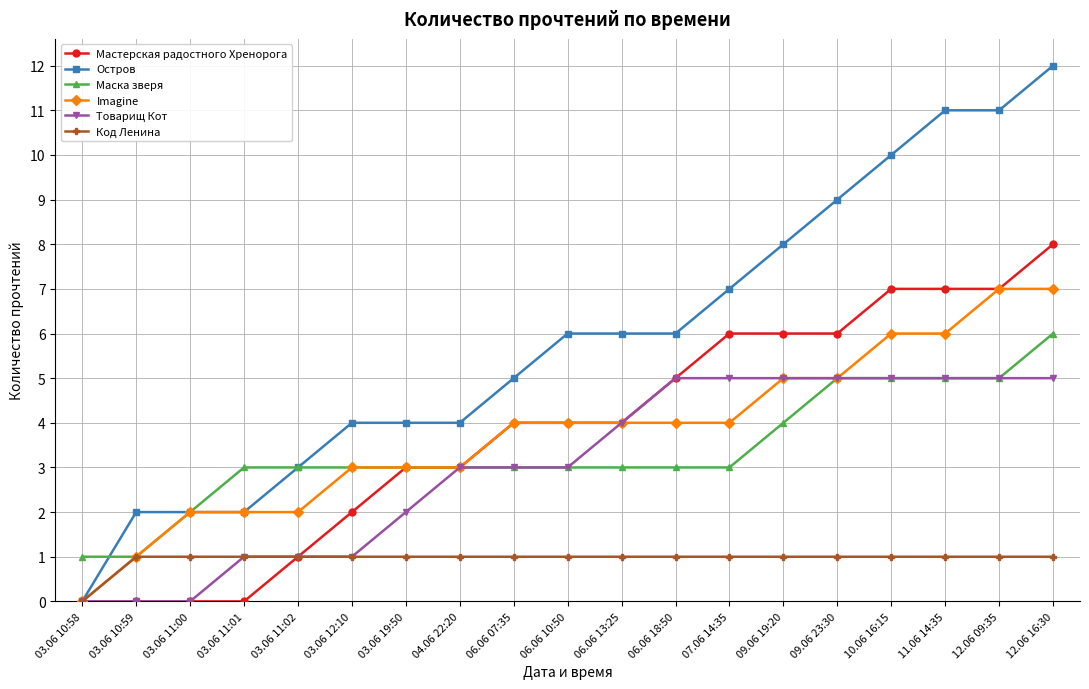

Which series changed the most between 03.06 19:50 and 06.06 18:50?

Товарищ Кот